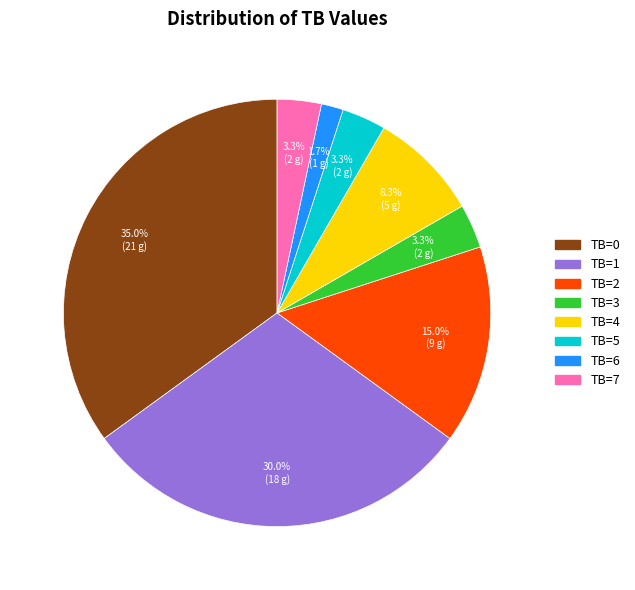

To the nearest percent, what percentage of the pie is TB=0?

35%